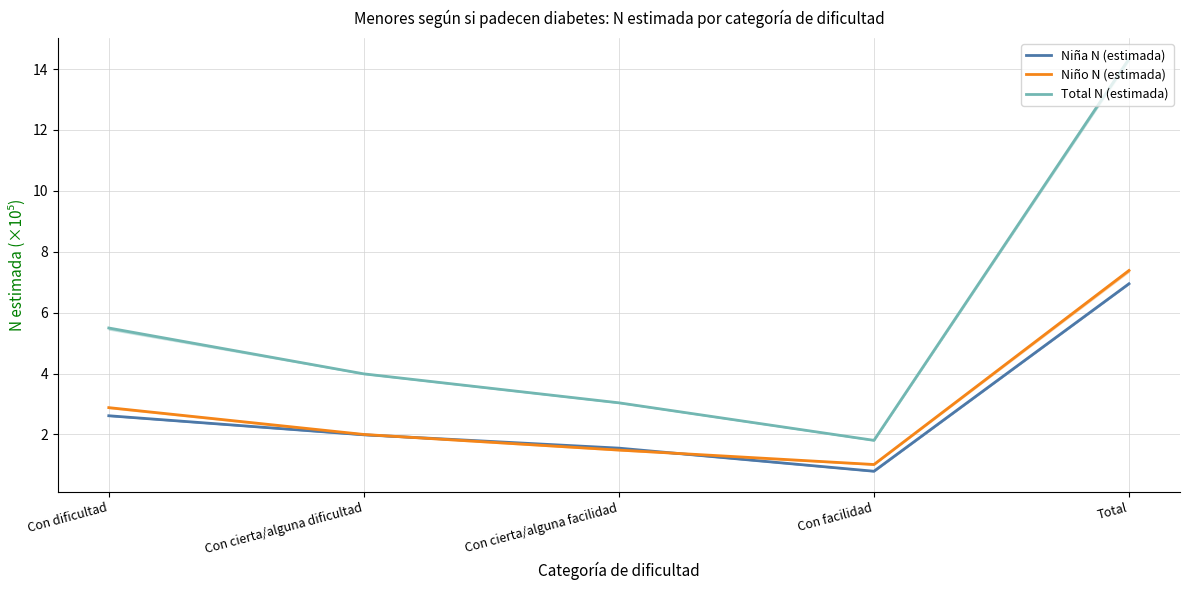

At Con facilidad, list the series in order from largest to smallest.

Total N (estimada), Niño N (estimada), Niña N (estimada)